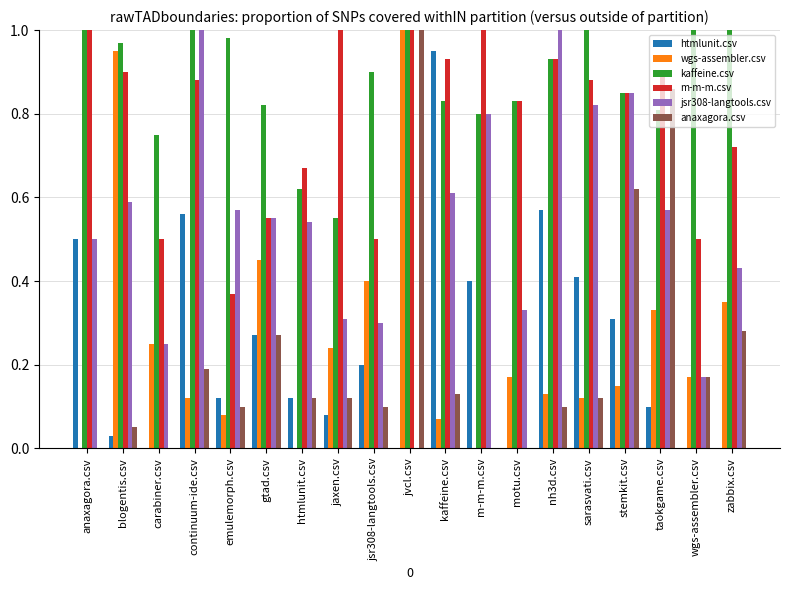

At which label does htmlunit.csv reach its peak?

kaffeine.csv